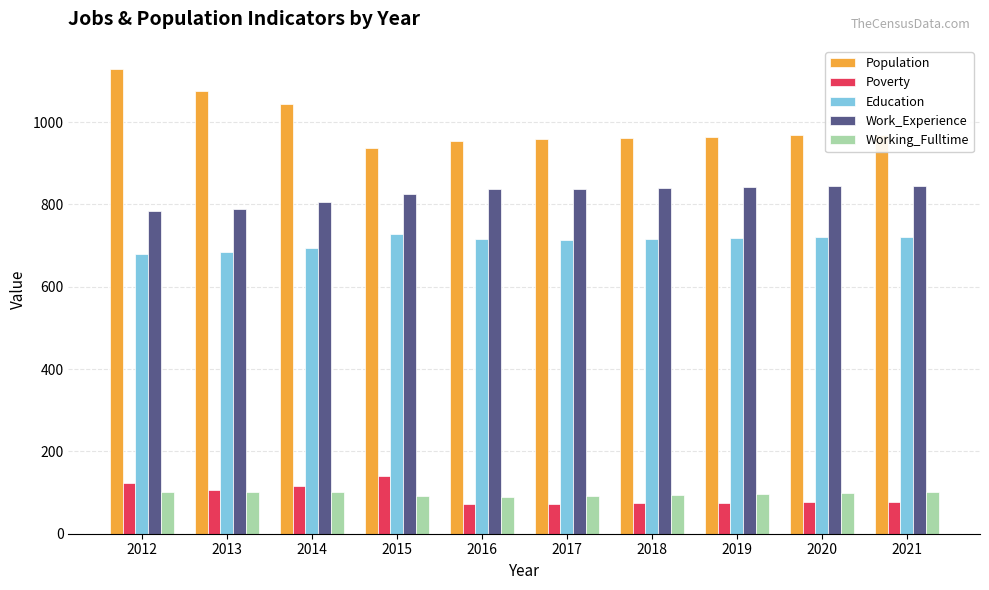

What is the smallest value displayed?

73